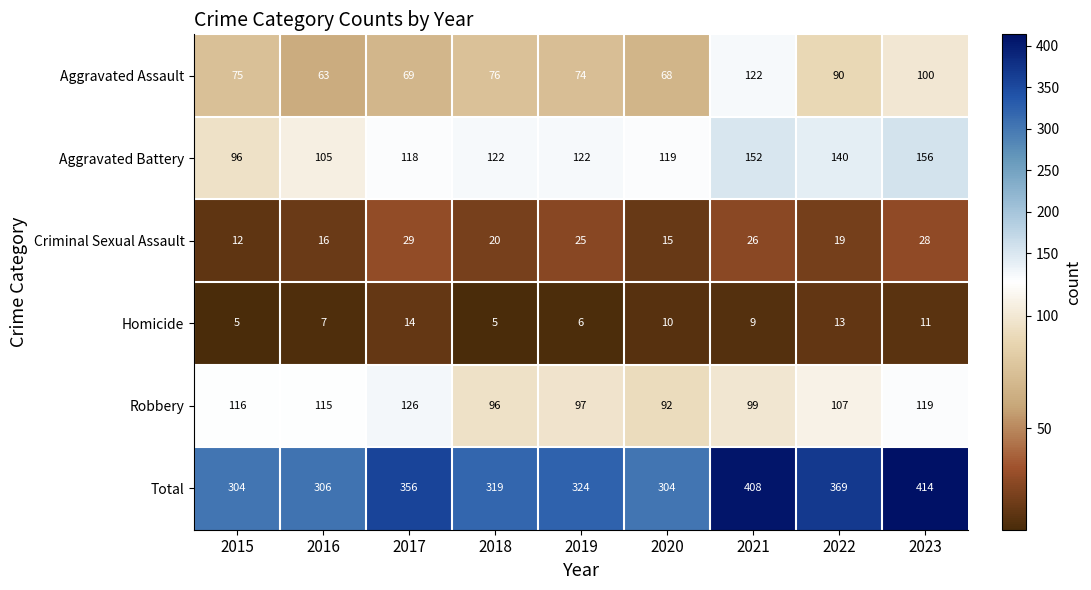

Is it true that Total equals 535 at 2019?

False